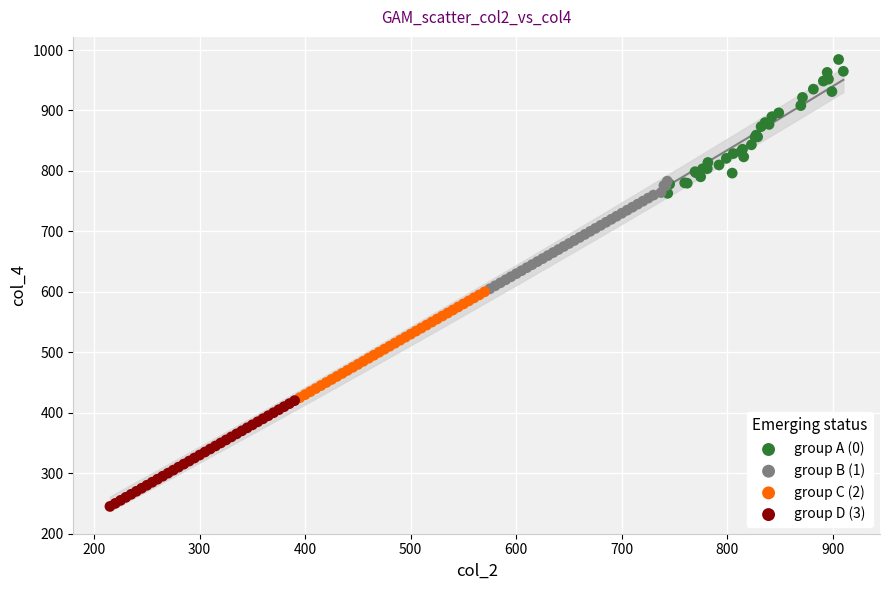

Which series contains the lowest Y value?

group D (3)